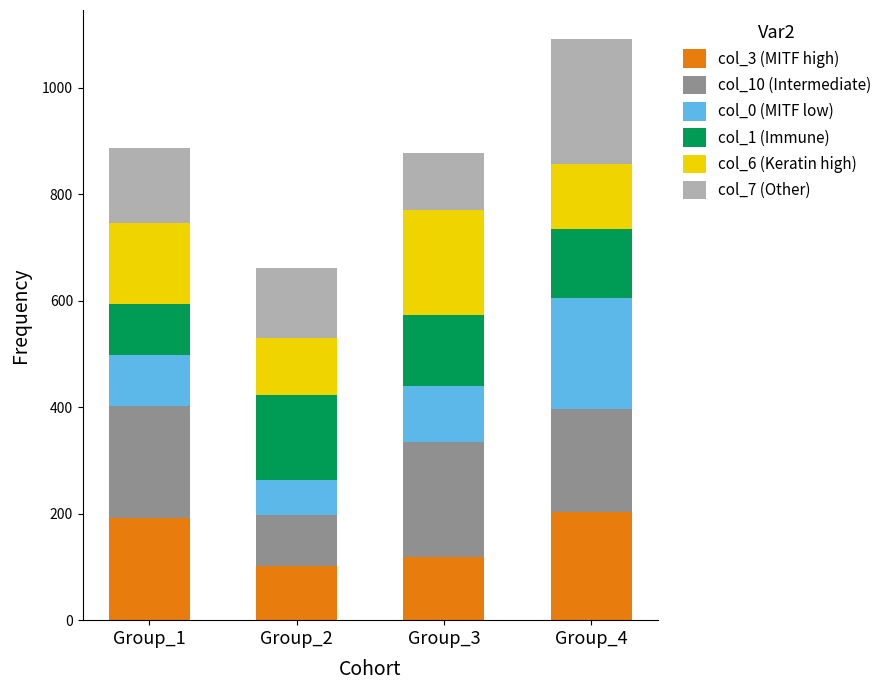

What is the total value across all series at Group_2?

662